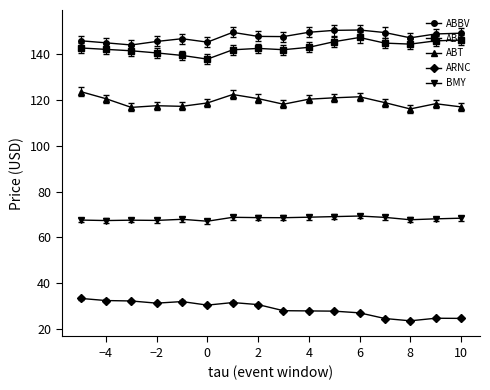

What is the value of the ABC point at the 12th from the left?

147.3